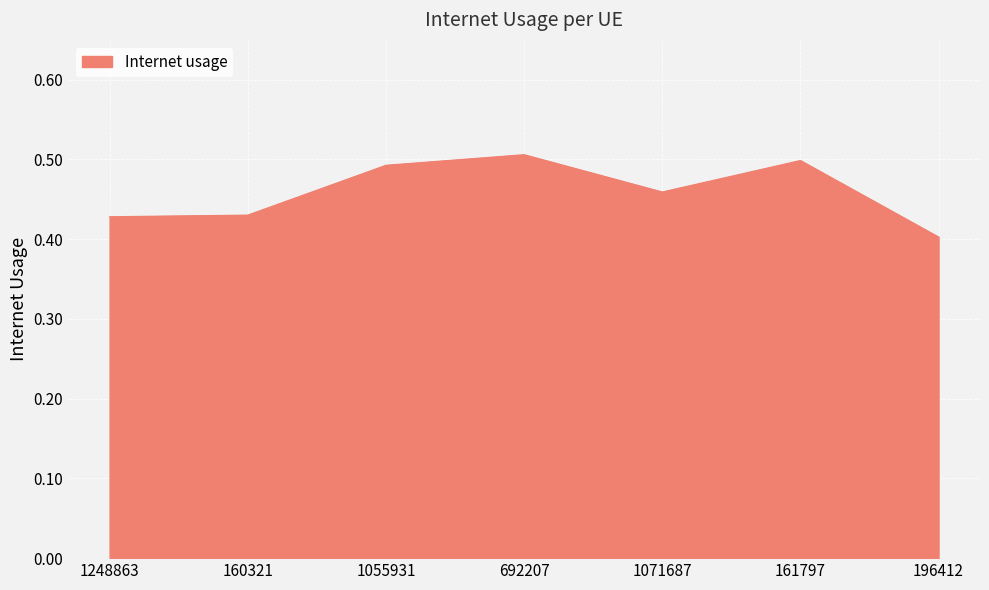

At which label is the value closest to 0?

196412